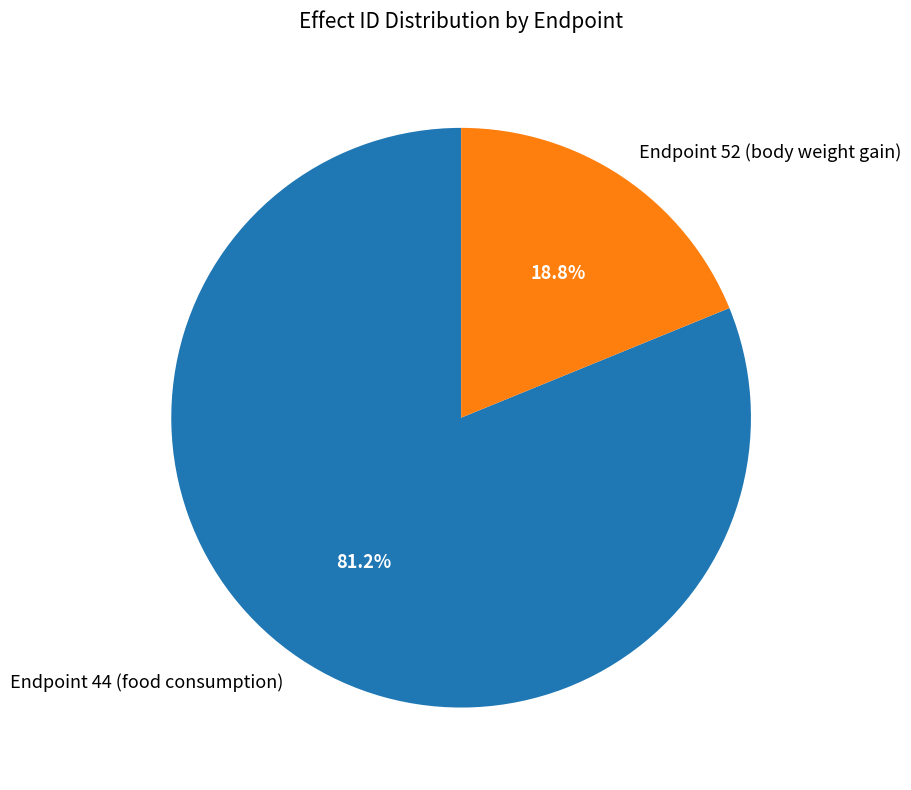

How many segments does this pie chart have?

2